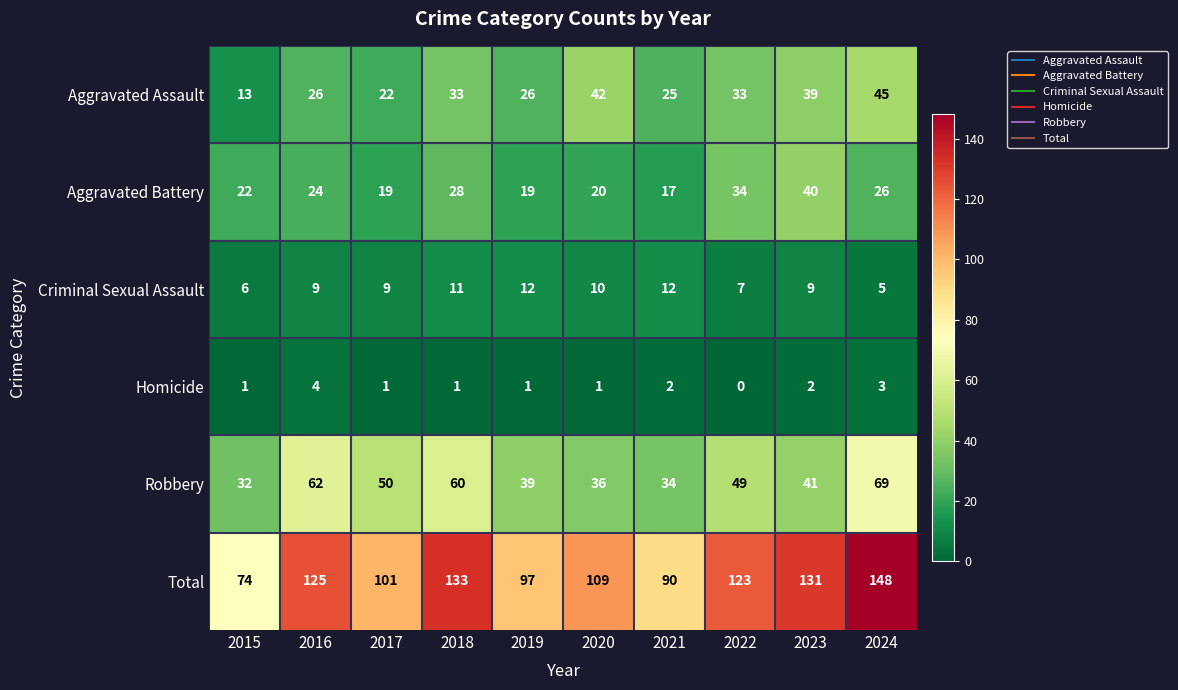

True or false: Aggravated Assault has a value of 33 at 2018.

True